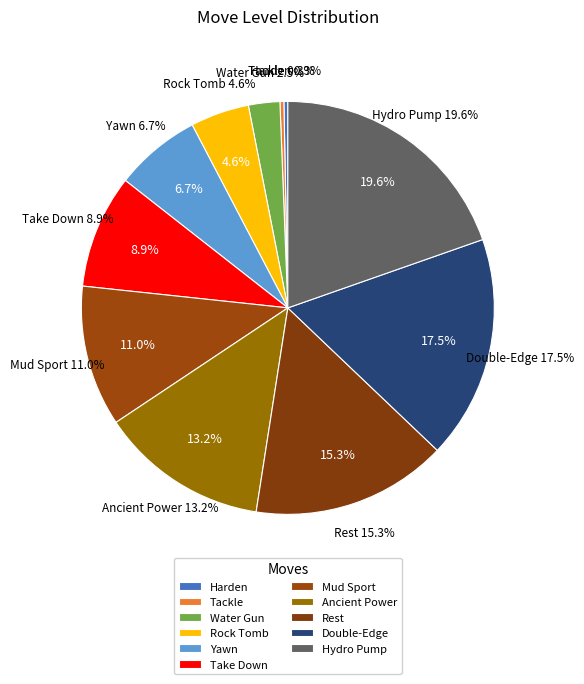

The Rock Tomb slice represents 1% of the pie. True or false?

False